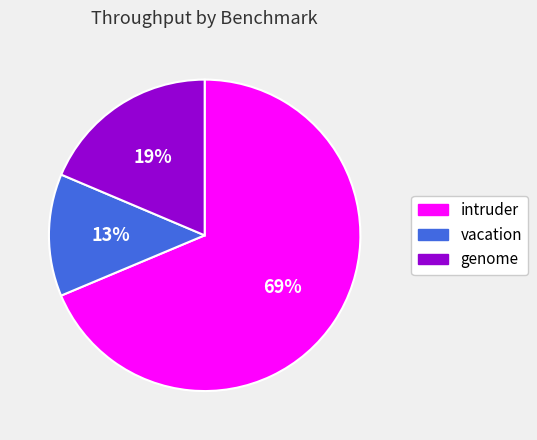

What is the smallest slice in the pie chart?

vacation